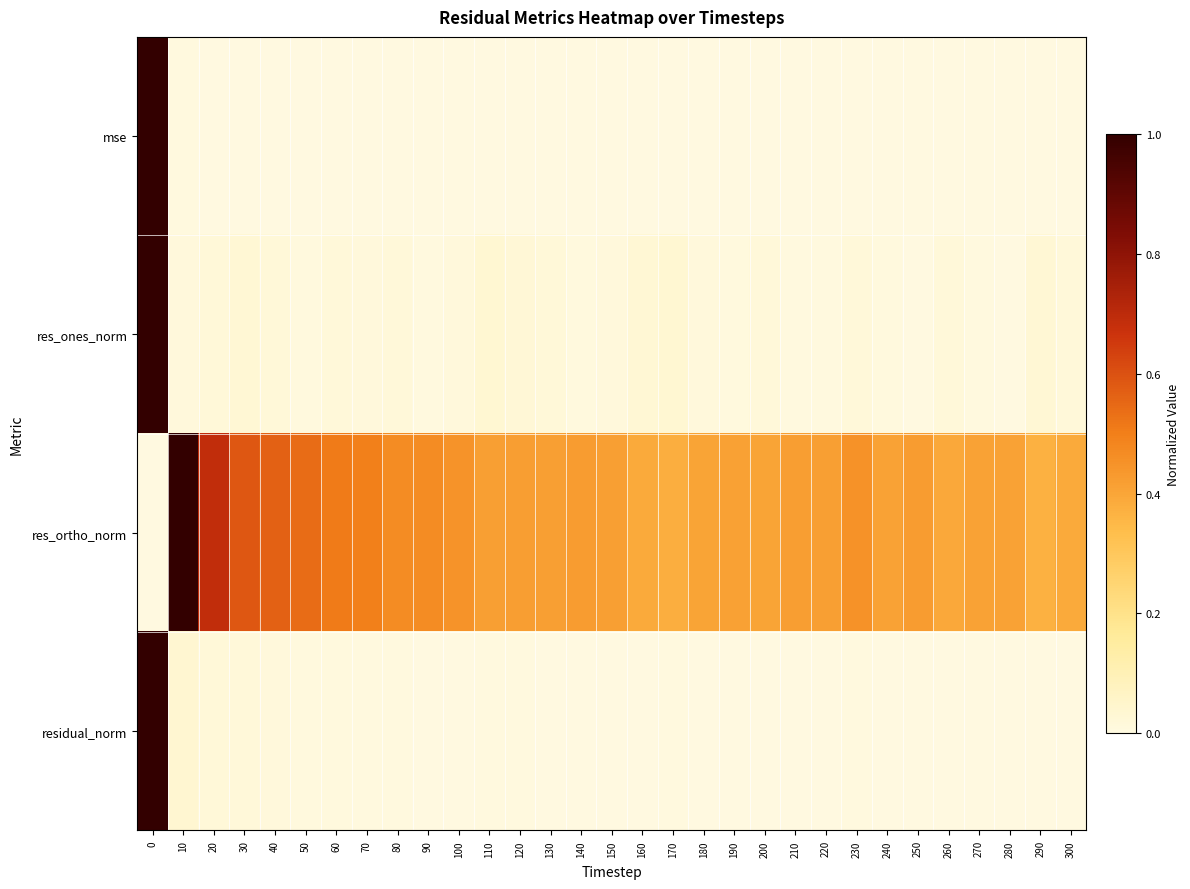

Which has a higher value, 130 or 120?

120